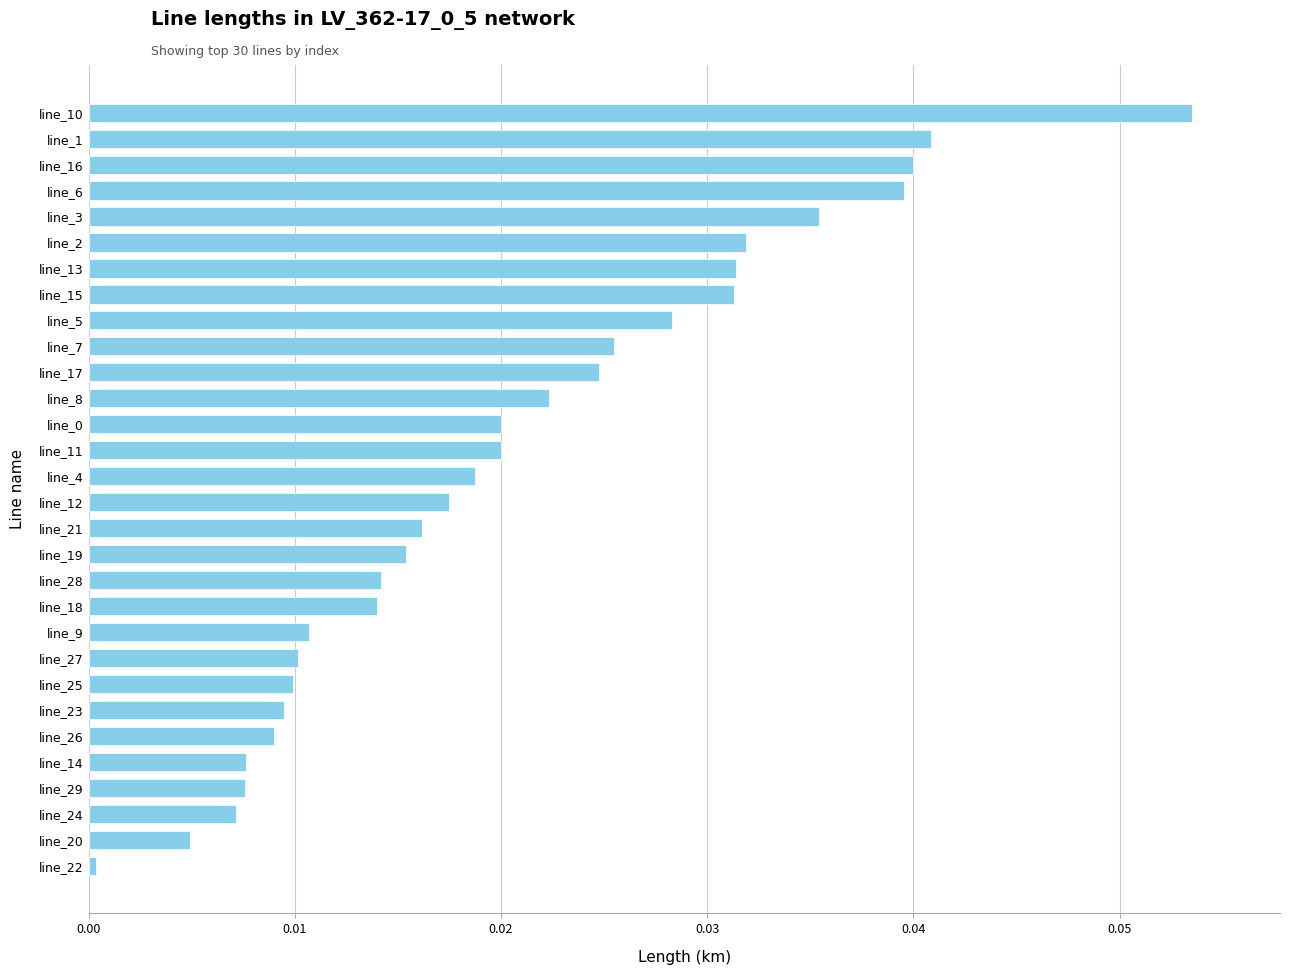

What position from the top is line_11?

14